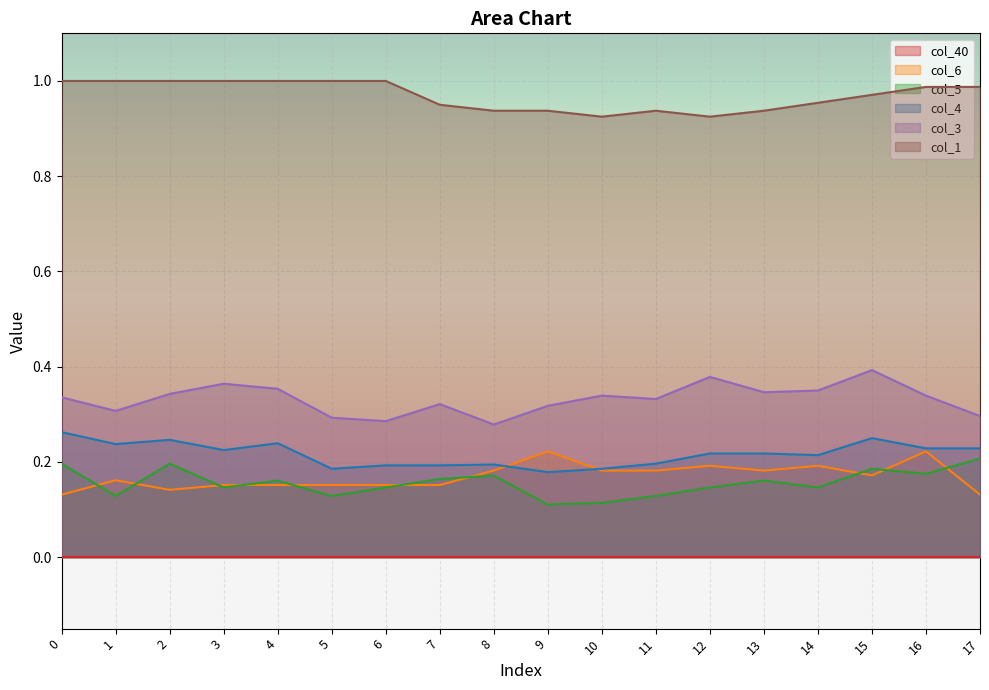

True or false: col_4 has a value of 0.4 at 4.

False